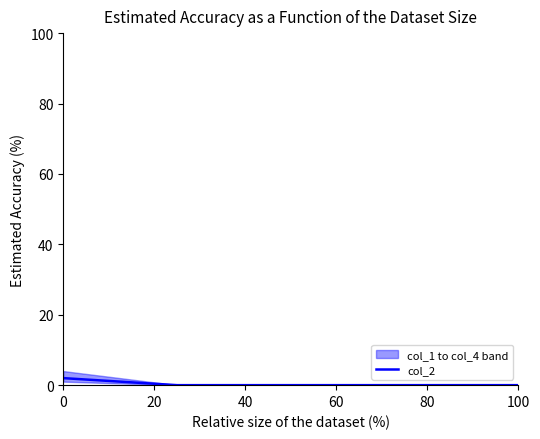

What value does the data have at 0?

2